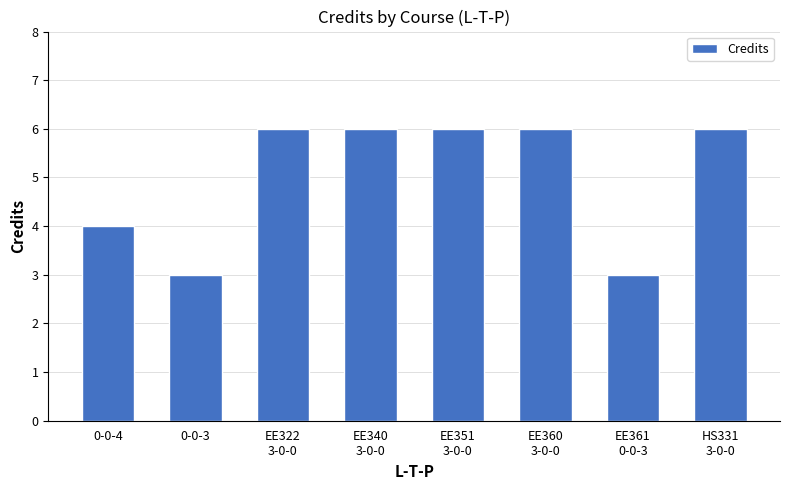

What is the value of the 8th bar from the left?

6